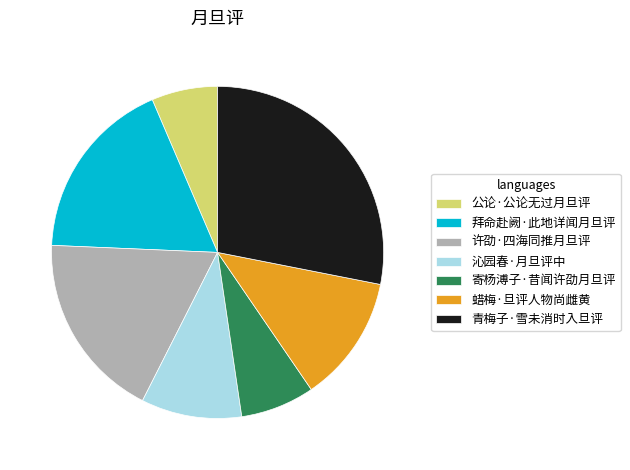

Is it true that 拜命赴阙·此地详闻月旦评 is 8% of the pie?

False